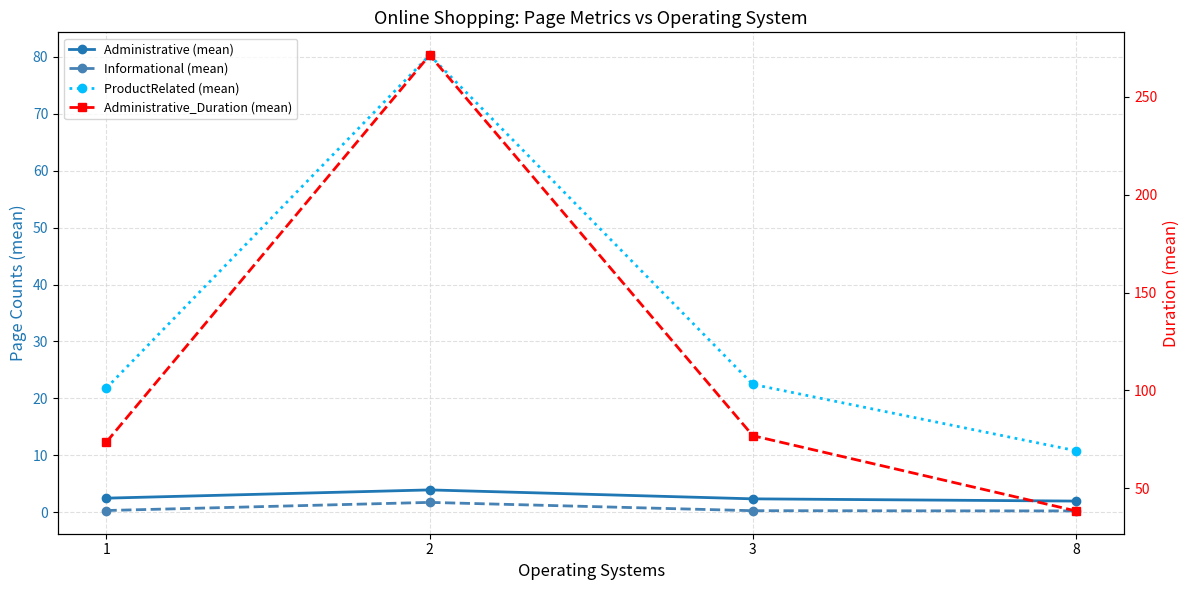

Which category has the lowest value in the Informational (mean) series?

8